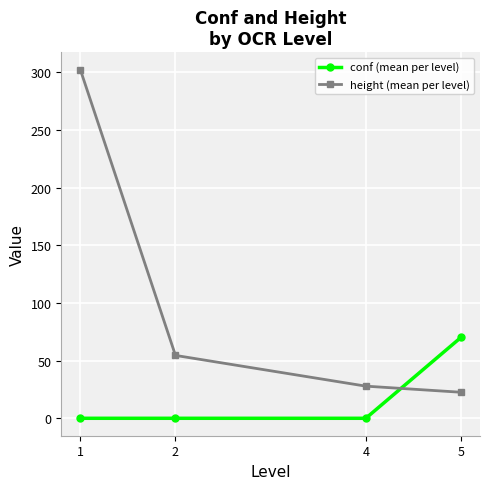

Is the value of height (mean per level) at 1 greater than the value of conf (mean per level) at 5?

Yes